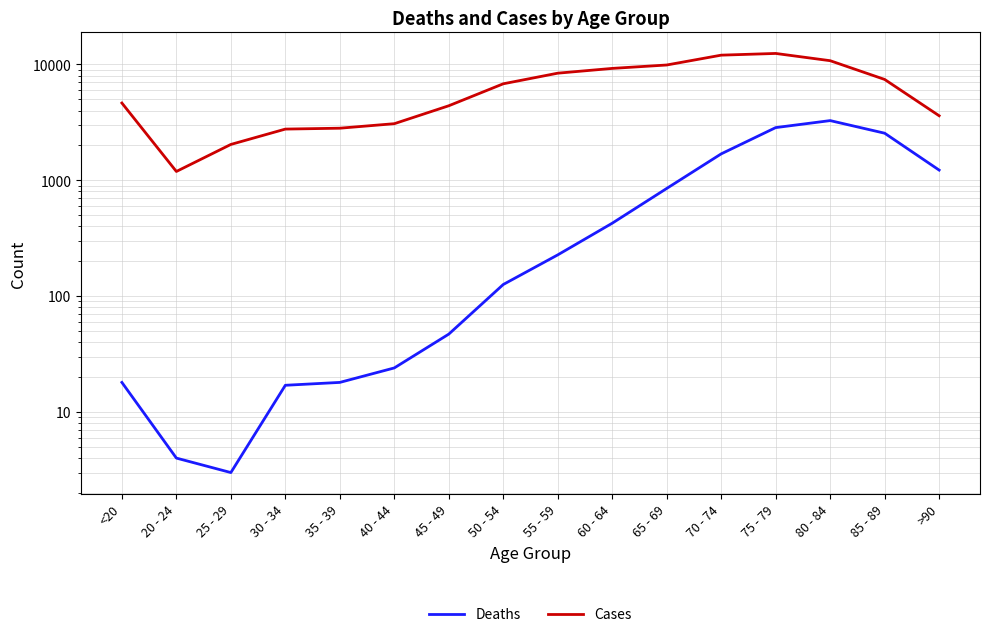

Reading left to right, transcribe all the data shown in this chart.

Deaths: <20=18	20 - 24=4	25 - 29=3	30 - 34=17	35 - 39=18	40 - 44=24	45 - 49=47	50 - 54=126	55 - 59=227	60 - 64=426	65 - 69=850	70 - 74=1690	75 - 79=2848	80 - 84=3273	85 - 89=2548	>90=1224
Cases: <20=4641	20 - 24=1191	25 - 29=2038	30 - 34=2765	35 - 39=2814	40 - 44=3078	45 - 49=4396	50 - 54=6803	55 - 59=8400	60 - 64=9236	65 - 69=9883	70 - 74=12018	75 - 79=12434	80 - 84=10764	85 - 89=7417	>90=3604